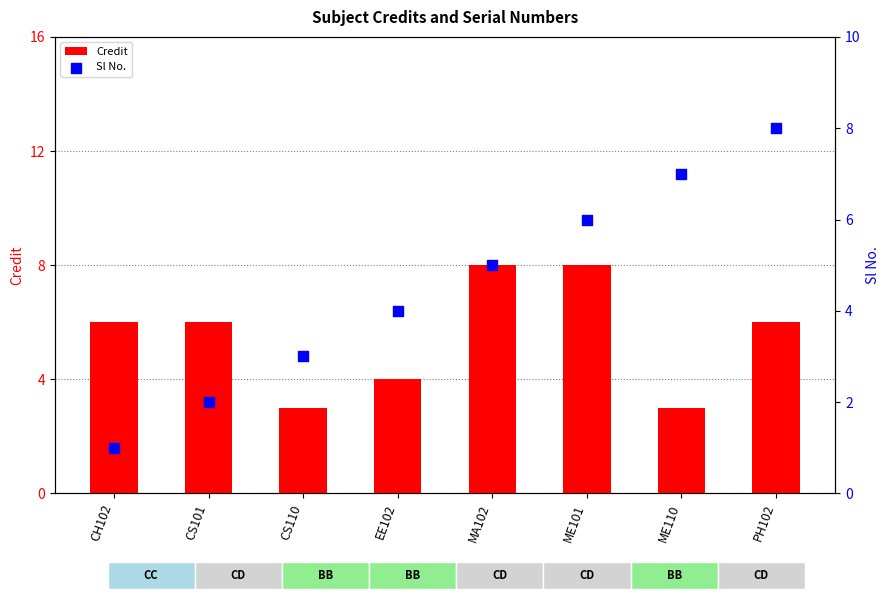

Which series contains the highest Y value?

Credit